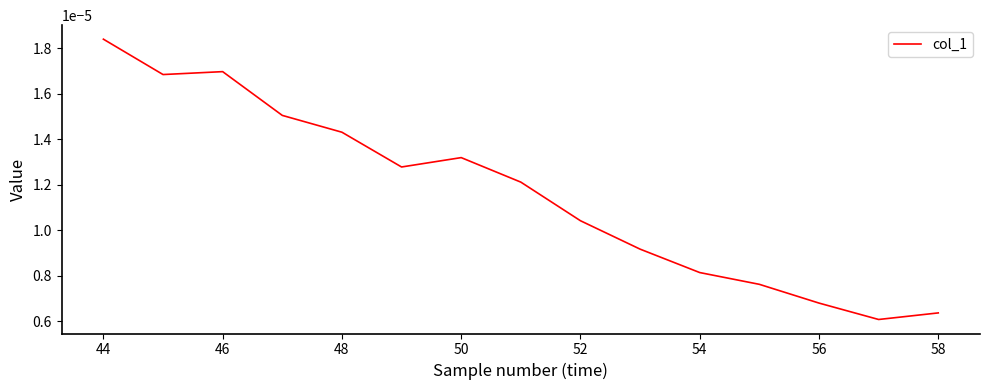

Which category has the highest value across all series?

44